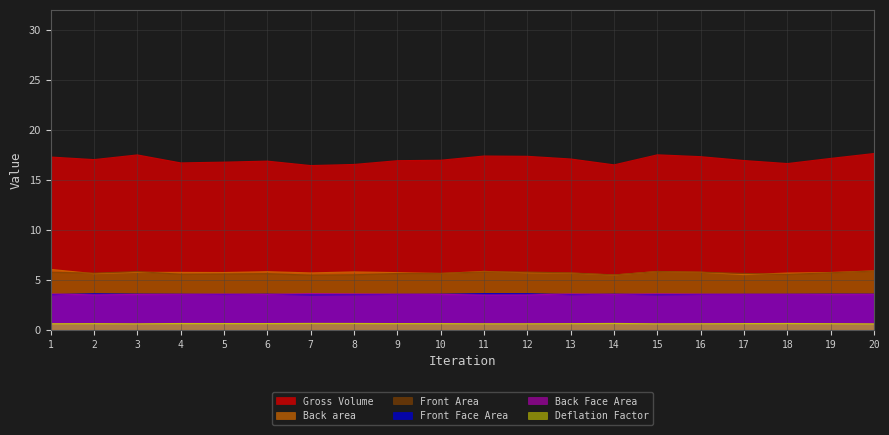

What is the value of the Deflation Factor point at the 1st from the left?

0.6